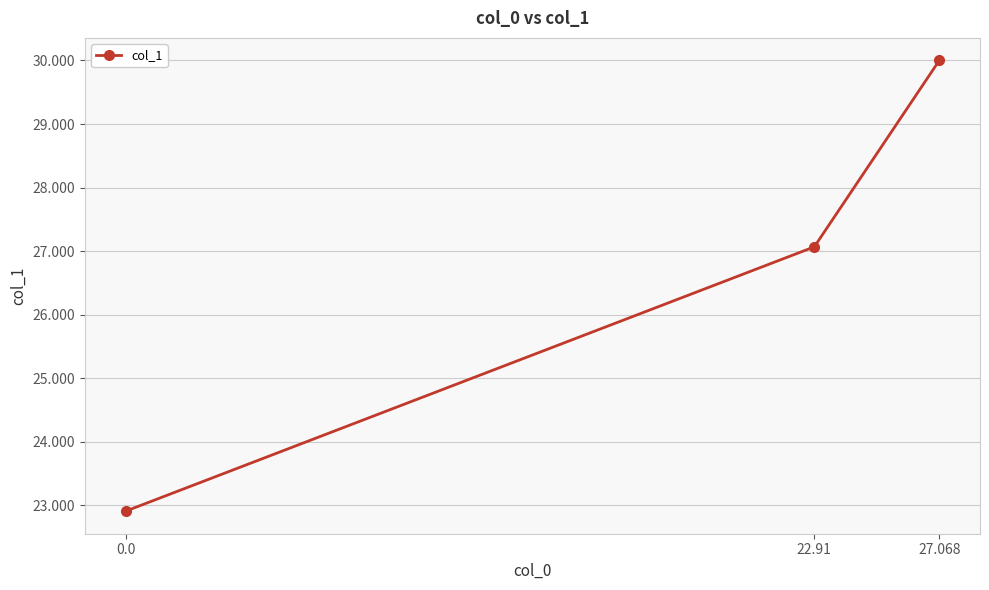

What is the approximate value at 0.0?

22.9